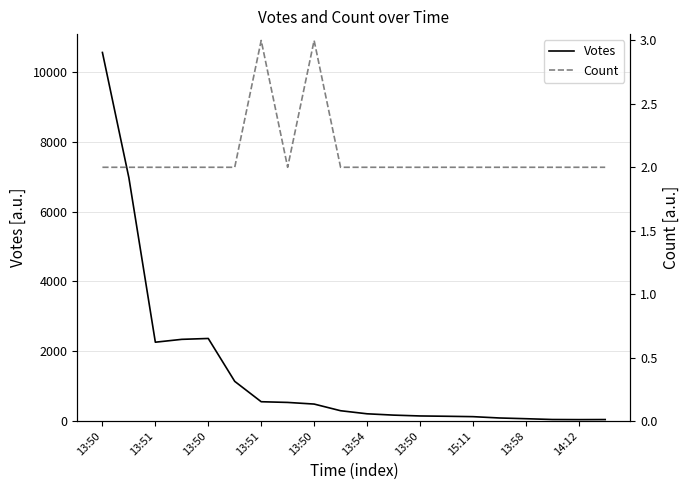

What is the label of the 4th point from the left?

13:51